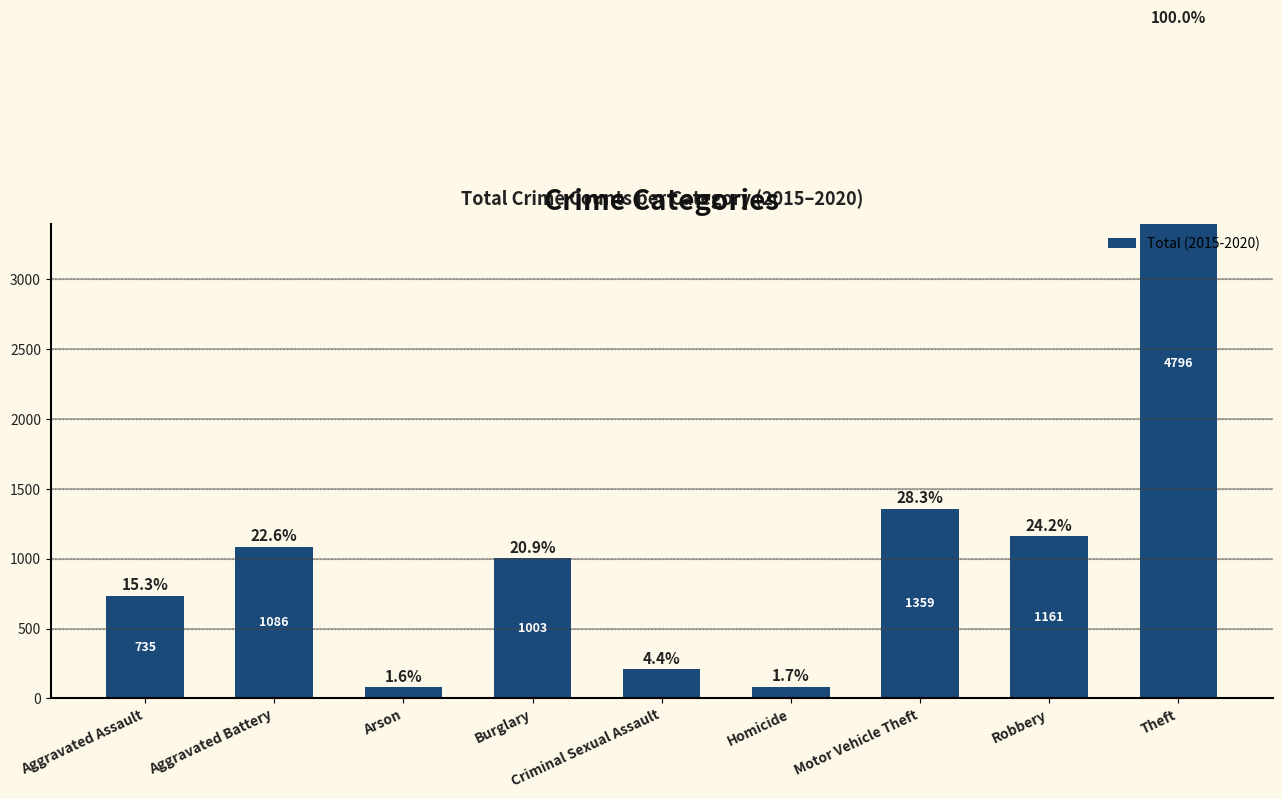

What is the difference between the values at Aggravated Battery and Aggravated Assault?

351